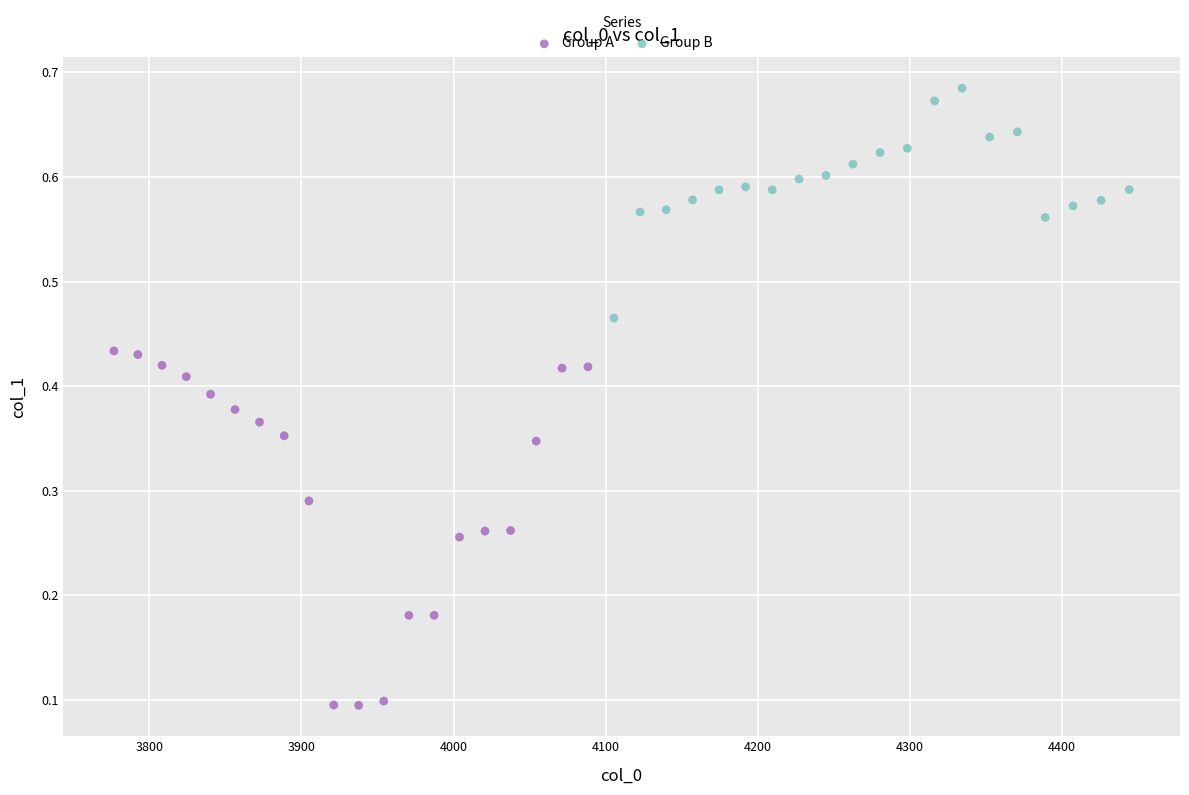

Which series reaches the minimum Y coordinate?

Group A